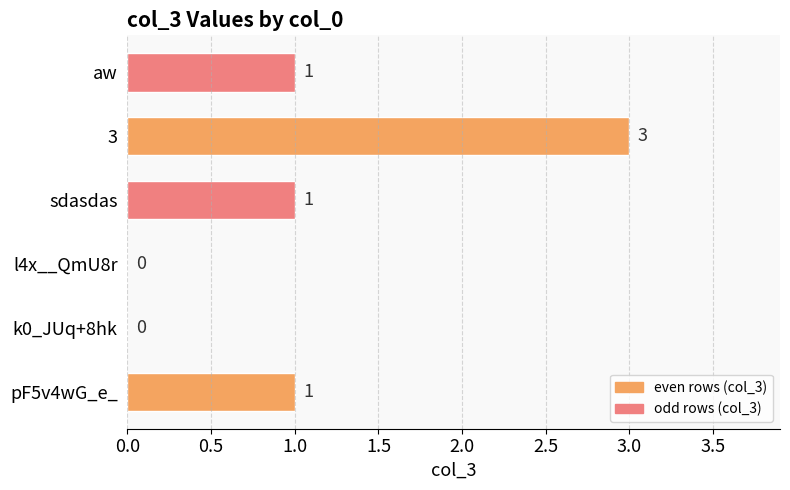

Is it true that the value at l4x__QmU8r is 0?

True